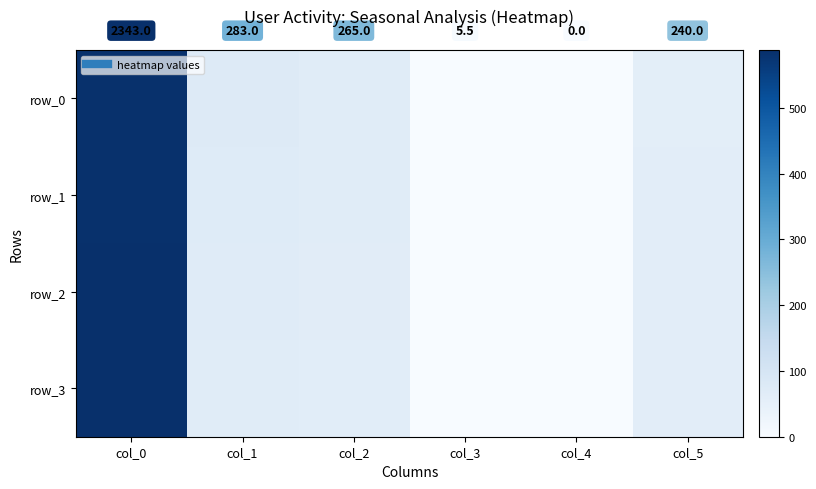

What is the difference between the highest and lowest values at col_0?

4.5